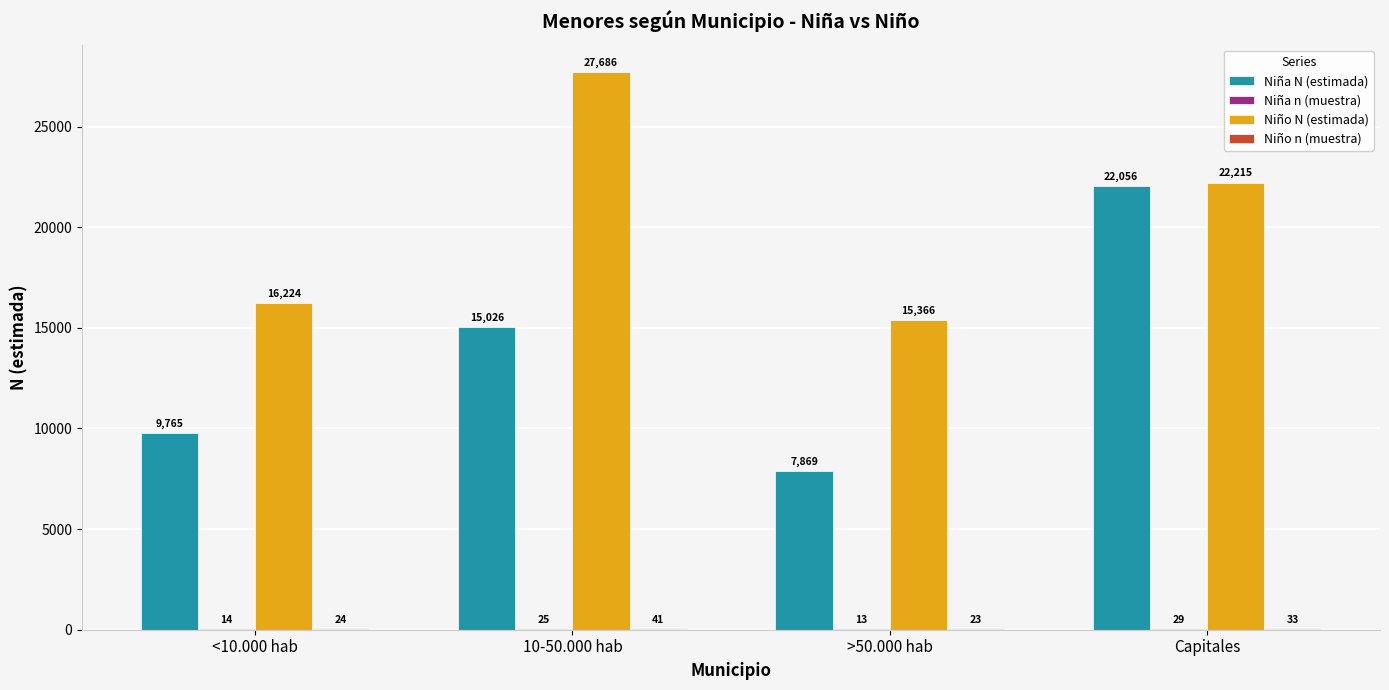

Which series has the widest spread of values?

Niña N (estimada)